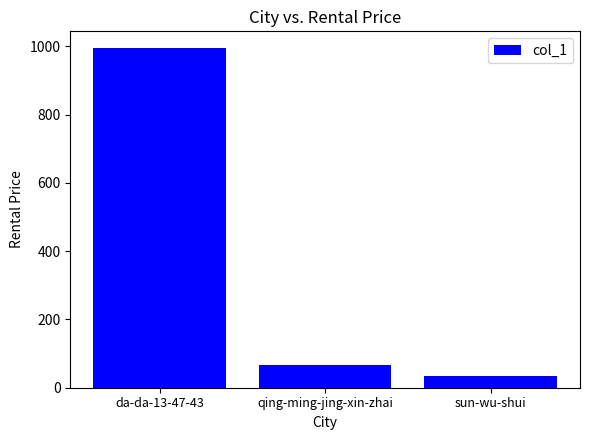

Rank the categories by value from lowest to highest.

sun-wu-shui, qing-ming-jing-xin-zhai, da-da-13-47-43